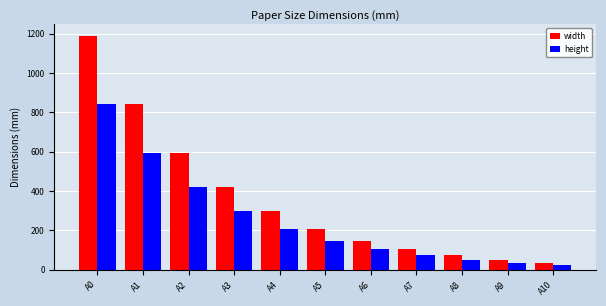

What is the average value of the height series?

255